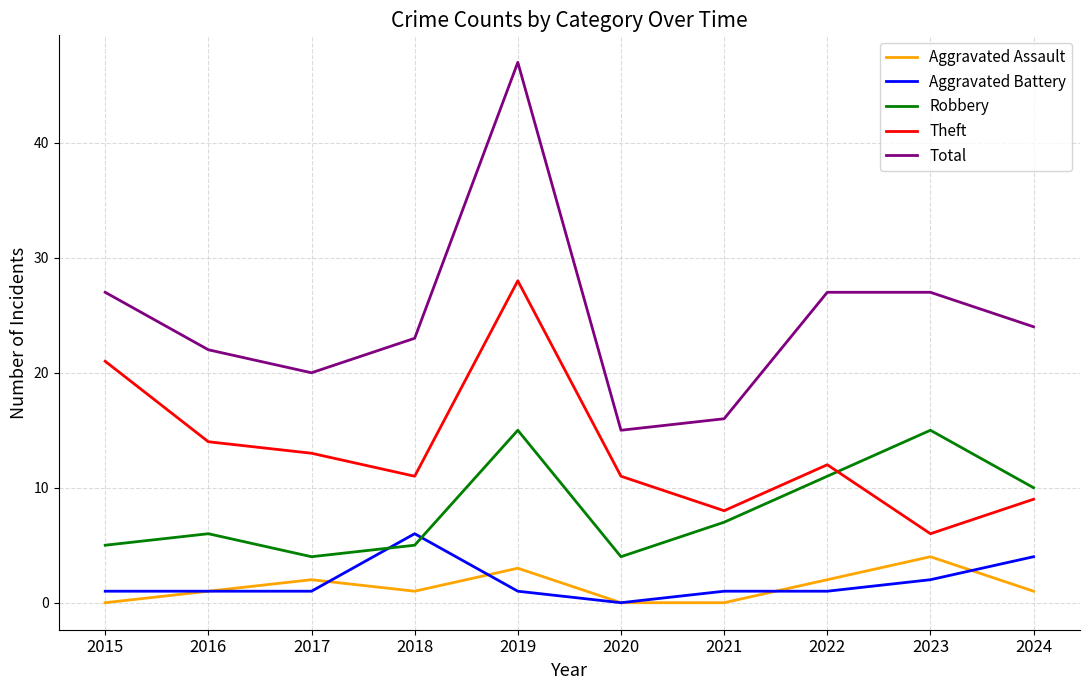

What is the sum of the Theft values at 2023 and 2024?

15